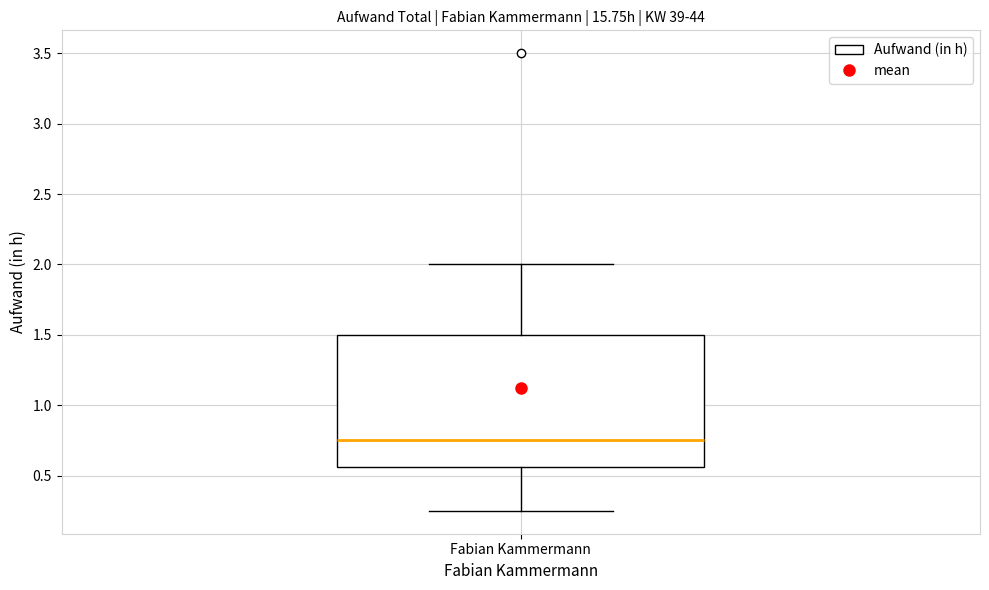

Transcribe this box plot: give where the median line is, the range the box spans, and where the two whiskers end, as read against the y-axis. The values are not printed on the chart, so give them approximately, as read against the axis.

median 0.75, box 0.55 to 1.50, whiskers 0.25 to 2.00